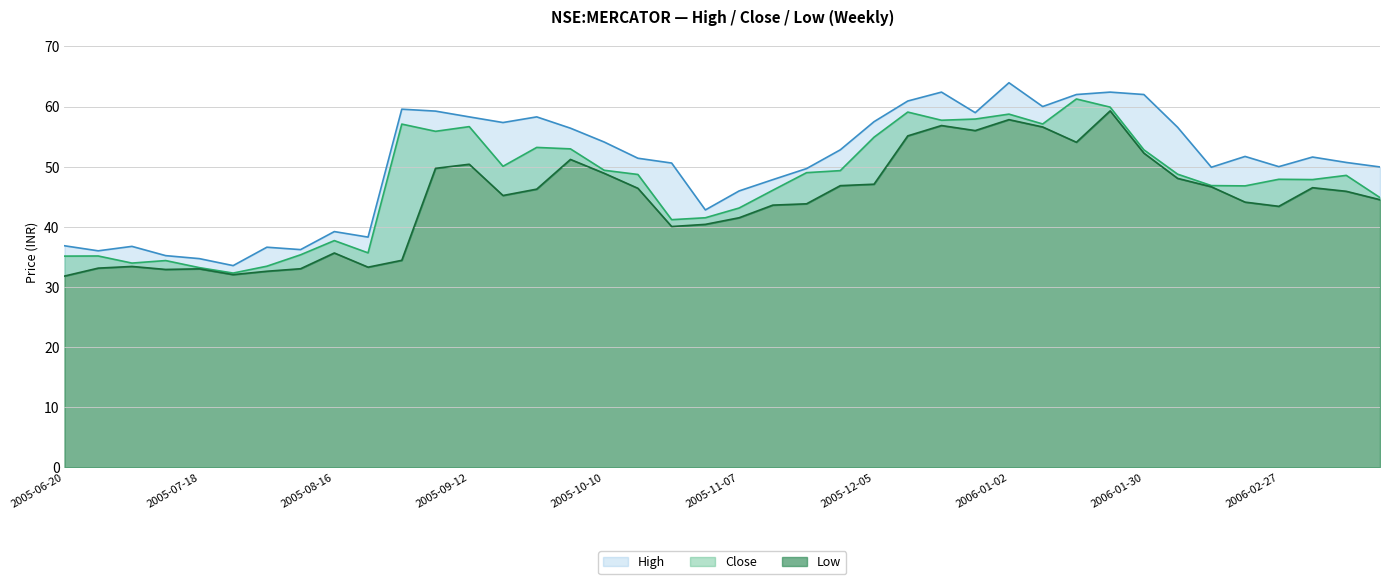

Which series has the largest range (max minus min)?

High